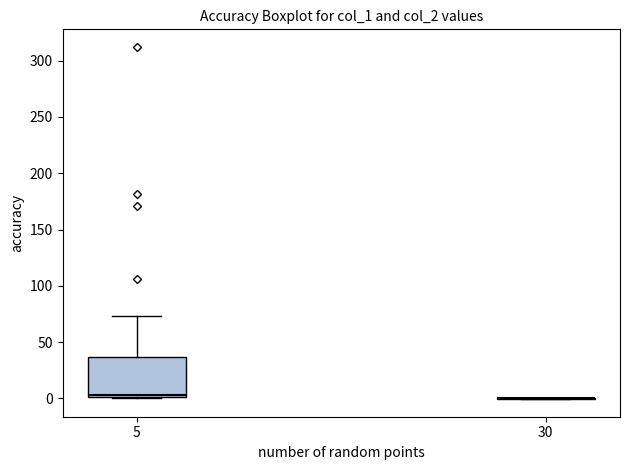

Which box is the tallest, from its lower edge to its upper edge?

5